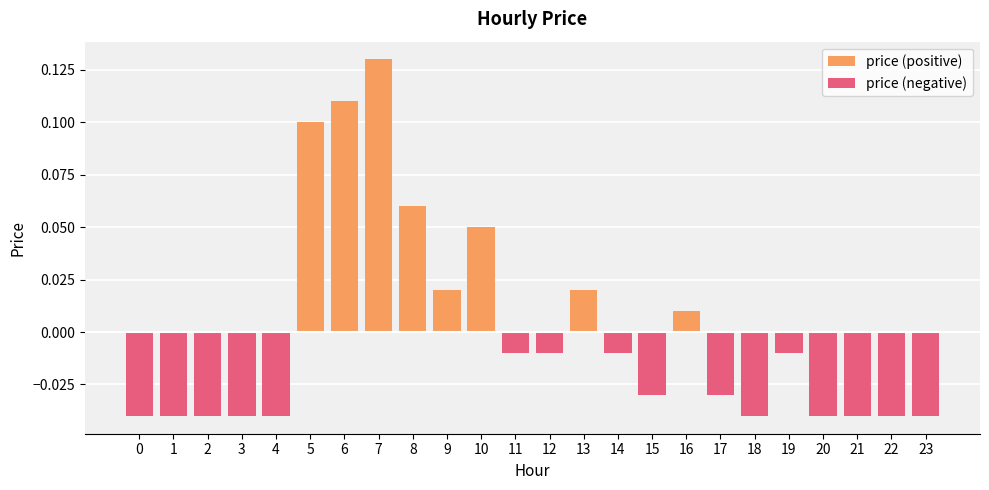

How many bars are there in total?

24